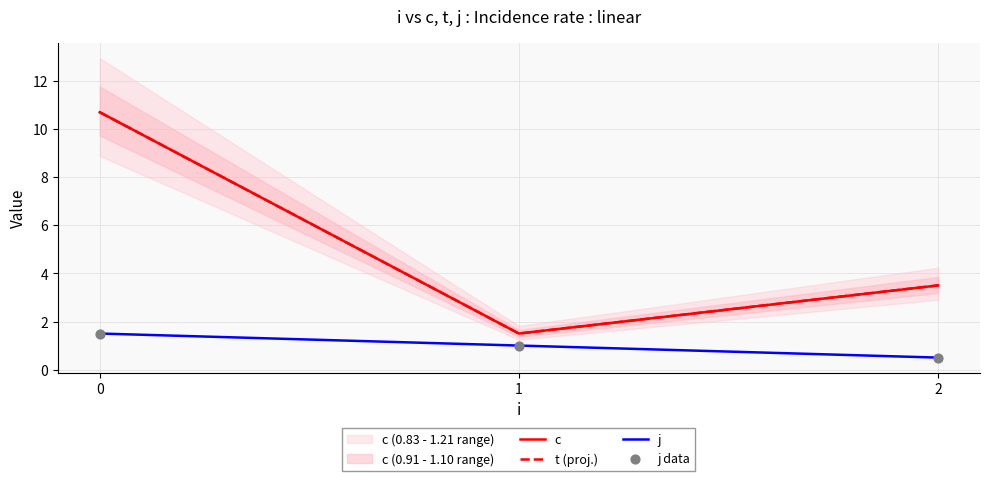

Is the value of j data at 0 greater than the value of j at 2?

Yes